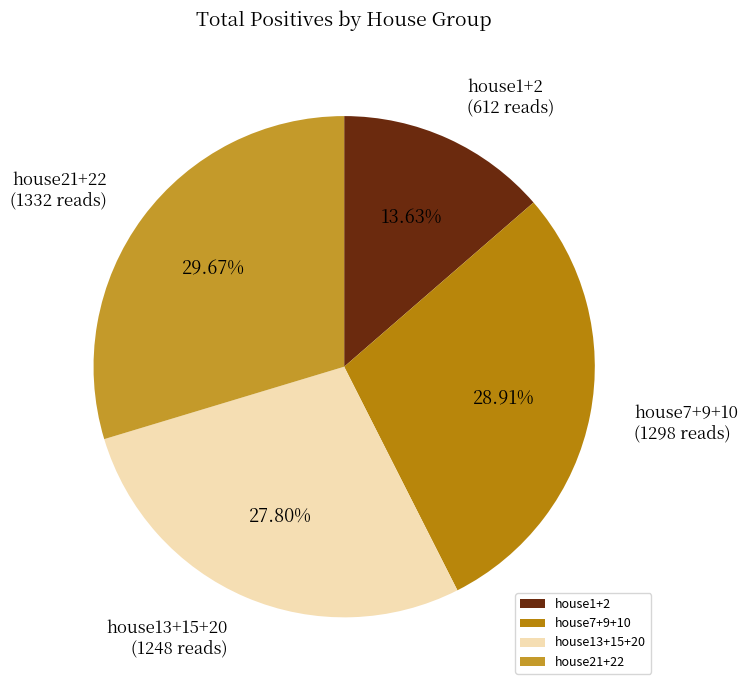

Does house13+15+20 represent more than half of the total?

No